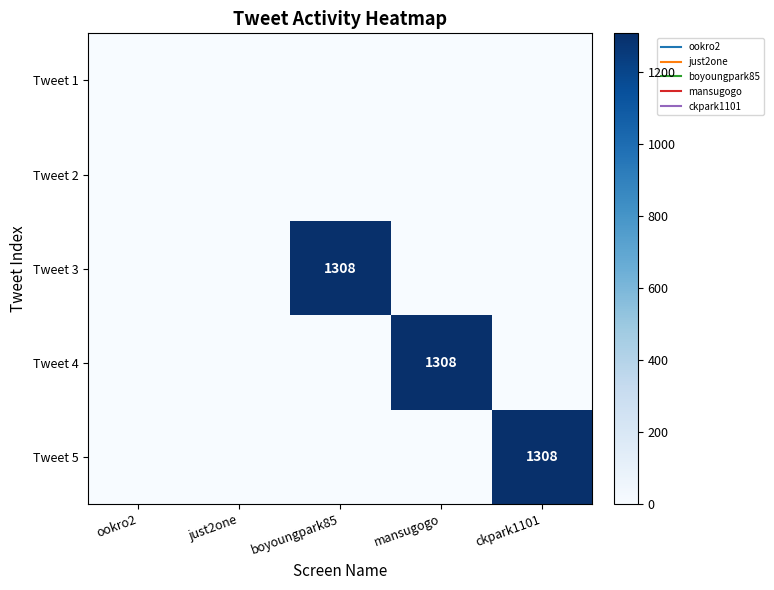

Which category has the highest value in the Tweet 2 series?

ookro2